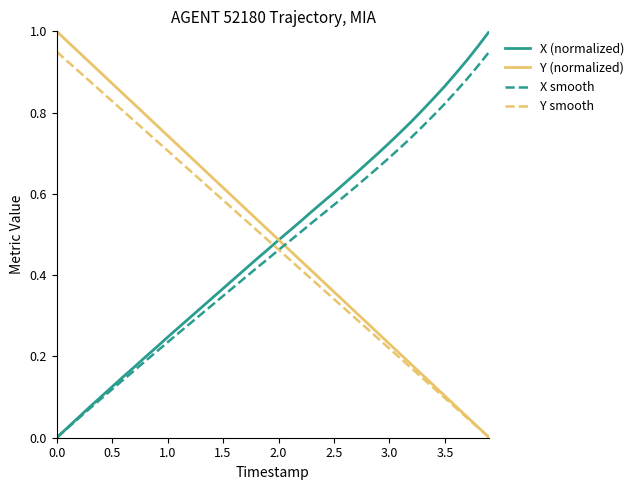

Which series ends up on top after the final intersection of X (normalized) and Y smooth?

X (normalized)